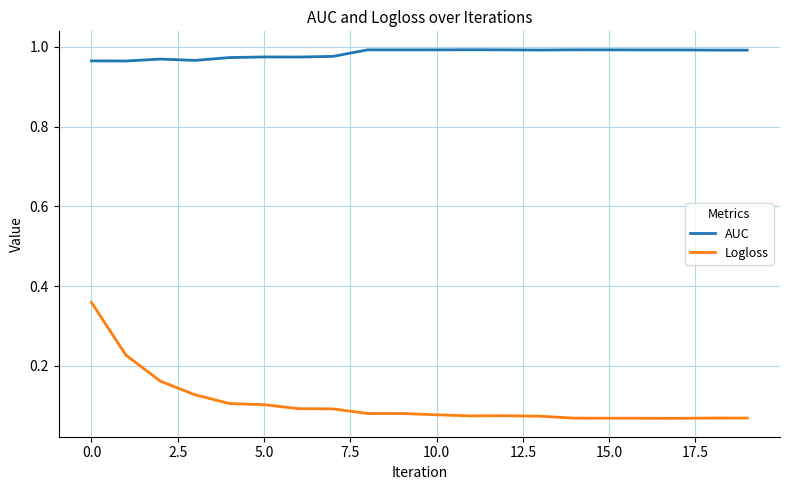

What are all the series names shown in the legend?

AUC, Logloss